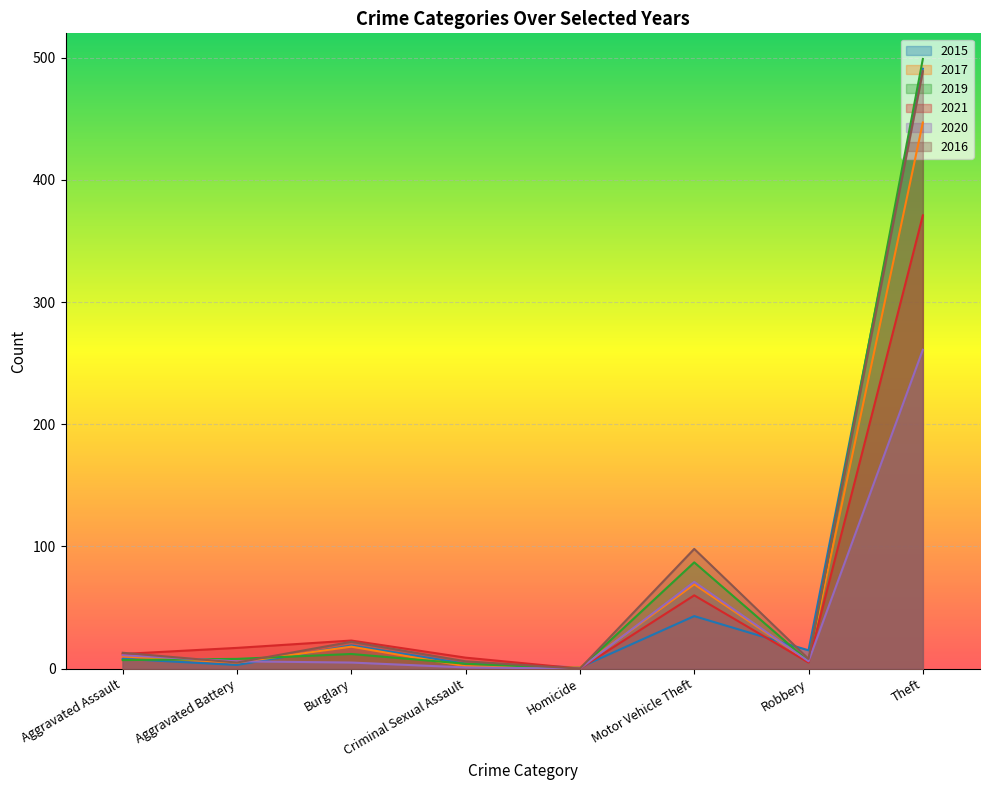

List the labels in order of 2015 value, largest first.

Theft, Motor Vehicle Theft, Burglary, Robbery, Aggravated Assault, Criminal Sexual Assault, Aggravated Battery, Homicide